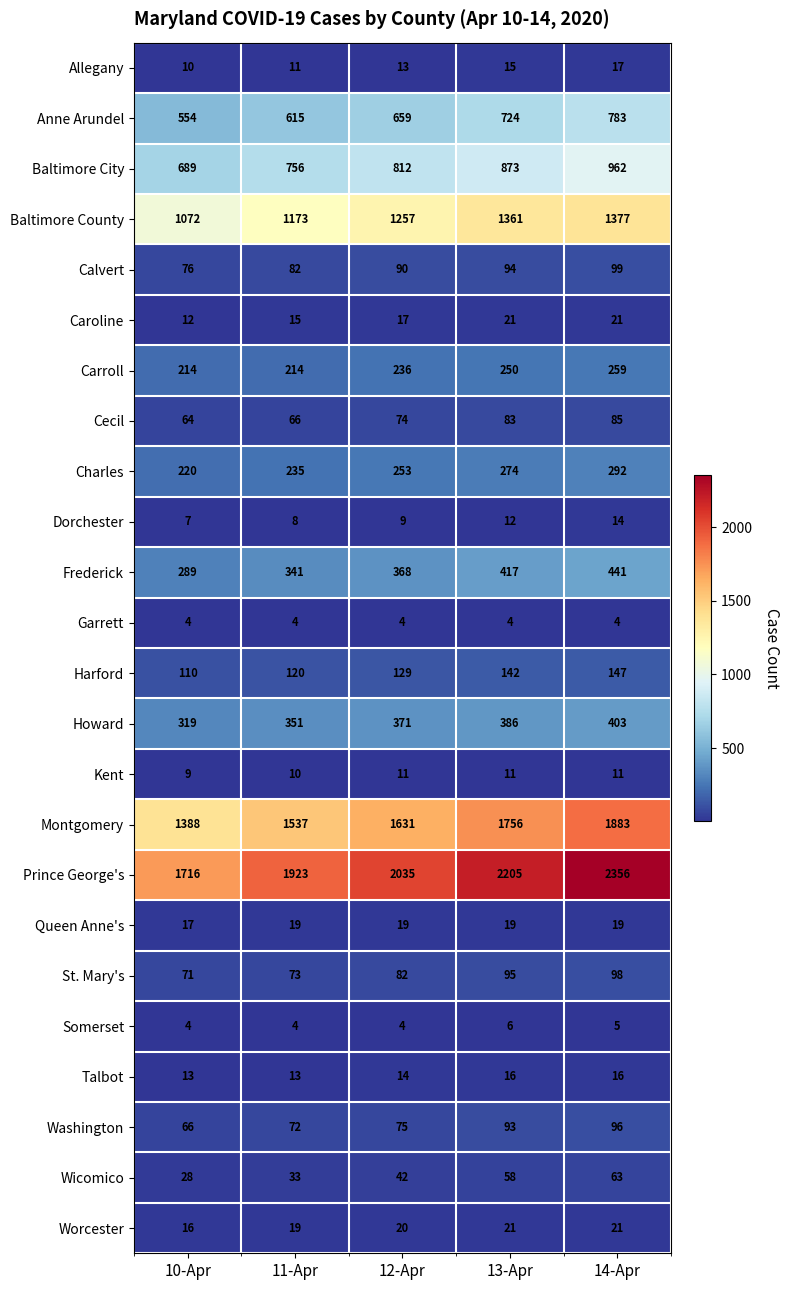

What is the sum of the Baltimore City values at 13-Apr and 11-Apr?

1629